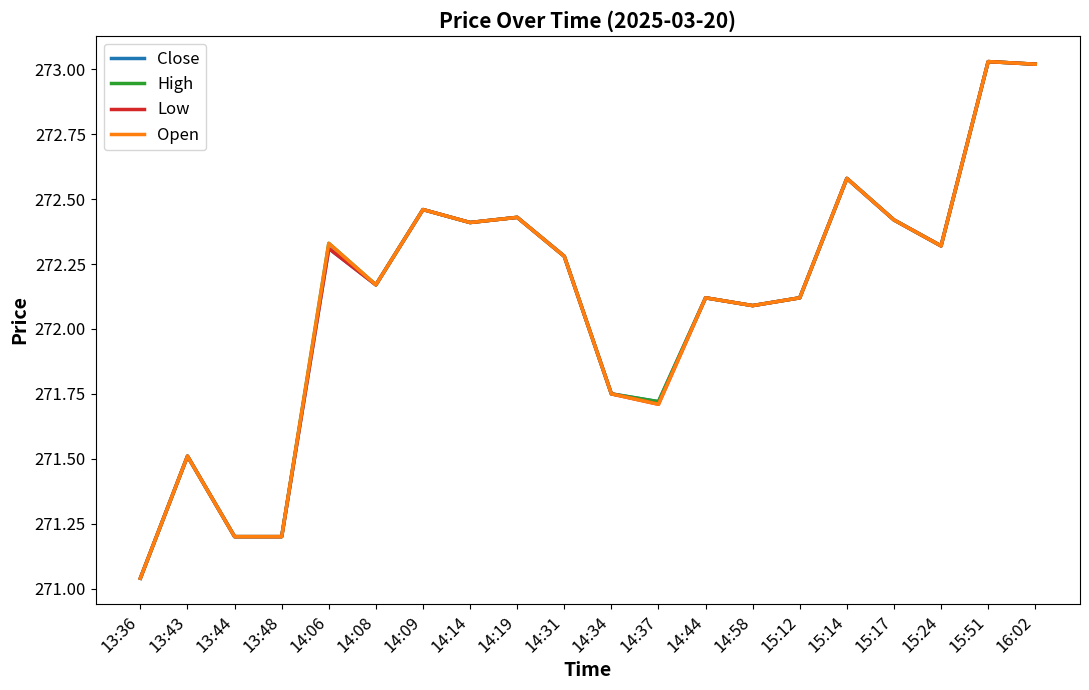

What is the sum of the High values at 15:24 and 14:31?

544.6